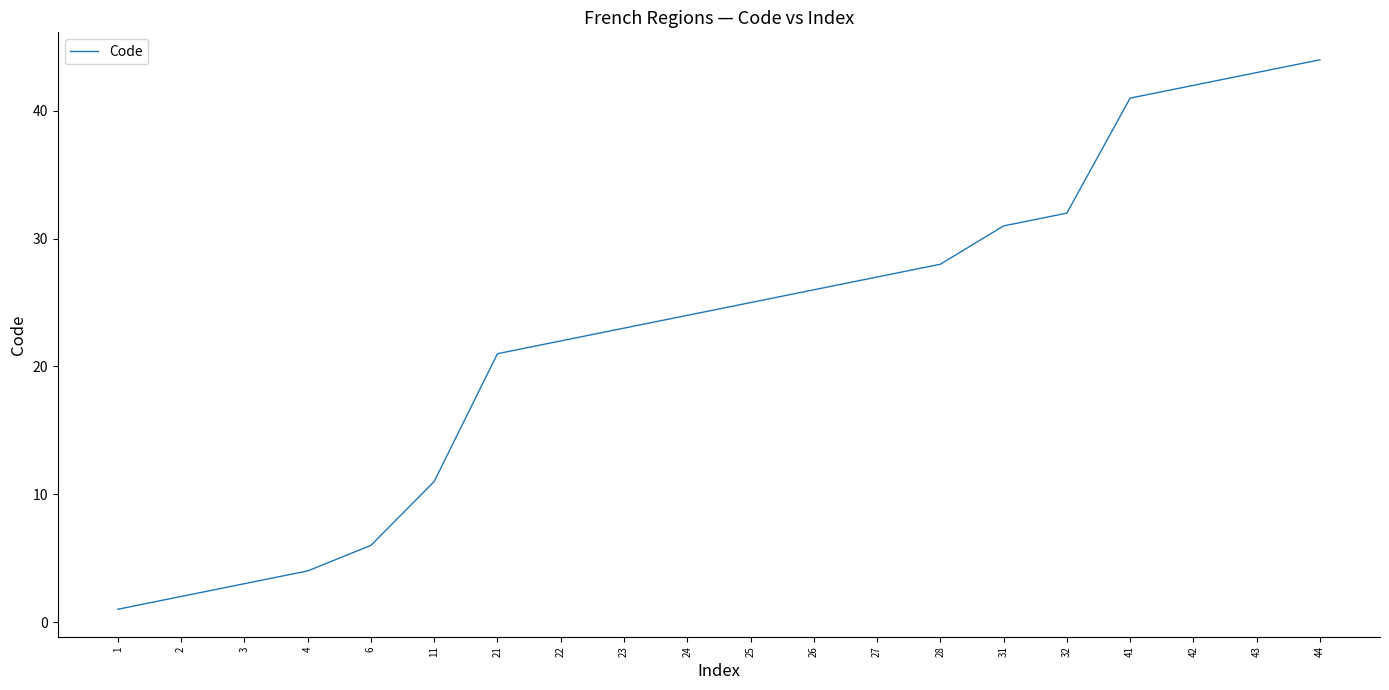

Reading left to right, extract all data points from this chart.

1	2	3	4	6	11	21	22	23	24	25	26	27	28	31	32	41	42	43	44